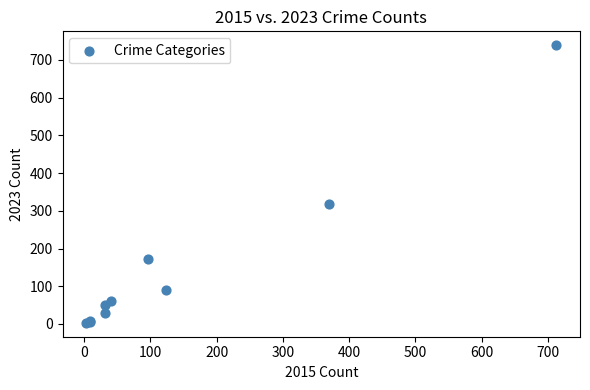

What Y value in the scatter plot is closest to 371?

319